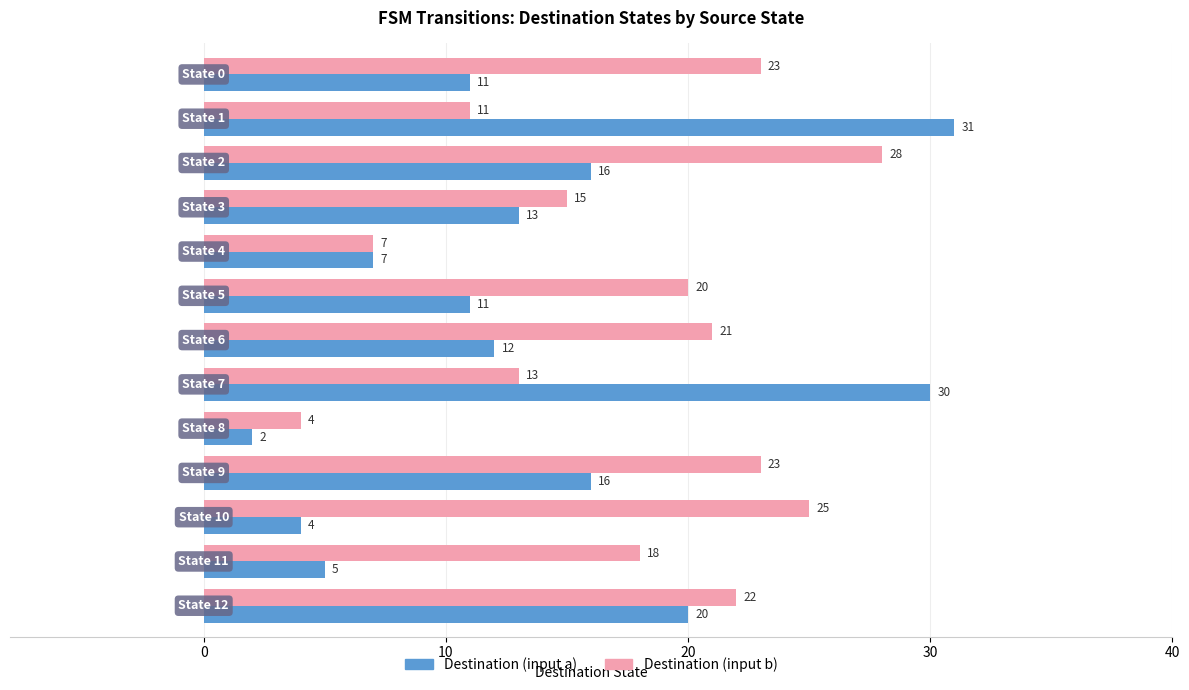

List the series in order of their overall mean, highest first.

Destination (input b), Destination (input a)